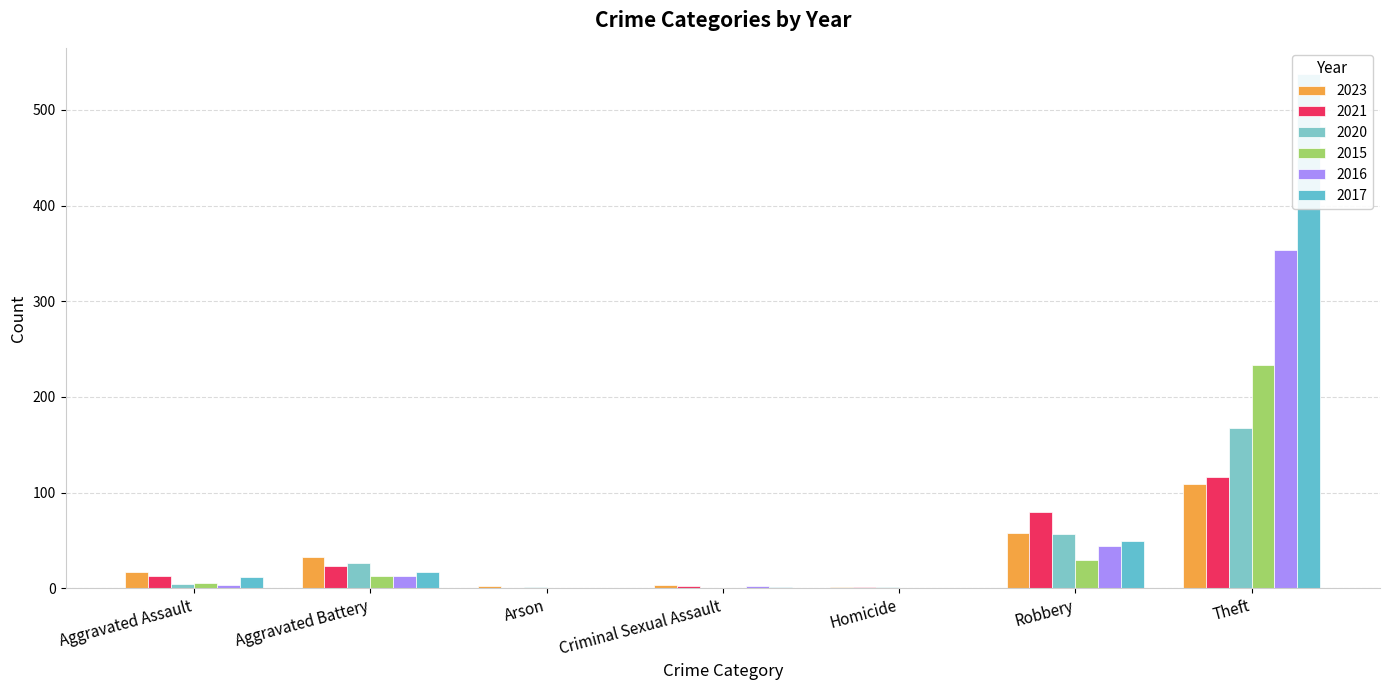

Does the chart contain any negative values?

No